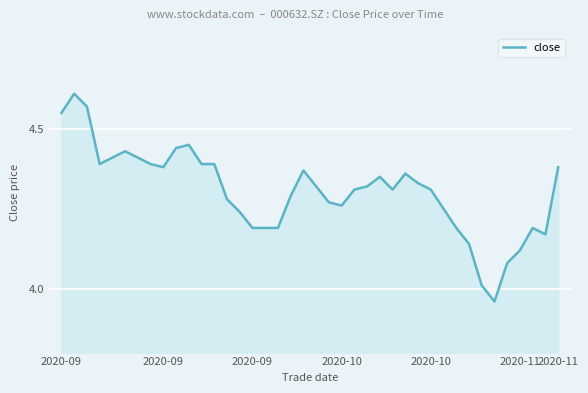

Reading left to right, what are all the values shown in this chart?

4.5	4.6	4.6	4.4	4.4	4.4	4.4	4.4	4.4	4.4	4.5	4.4	4.4	4.3	4.2	4.2	4.2	4.2	4.3	4.4	4.3	4.3	4.3	4.3	4.3	4.3	4.3	4.4	4.3	4.3	4.2	4.2	4.1	4.0	4.0	4.1	4.1	4.2	4.2	4.4